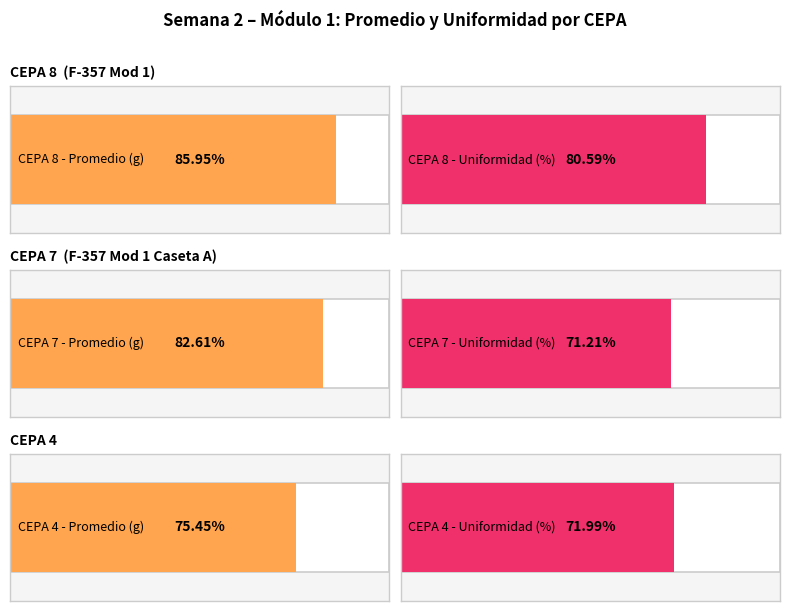

Does the chart contain stacked bars?

No